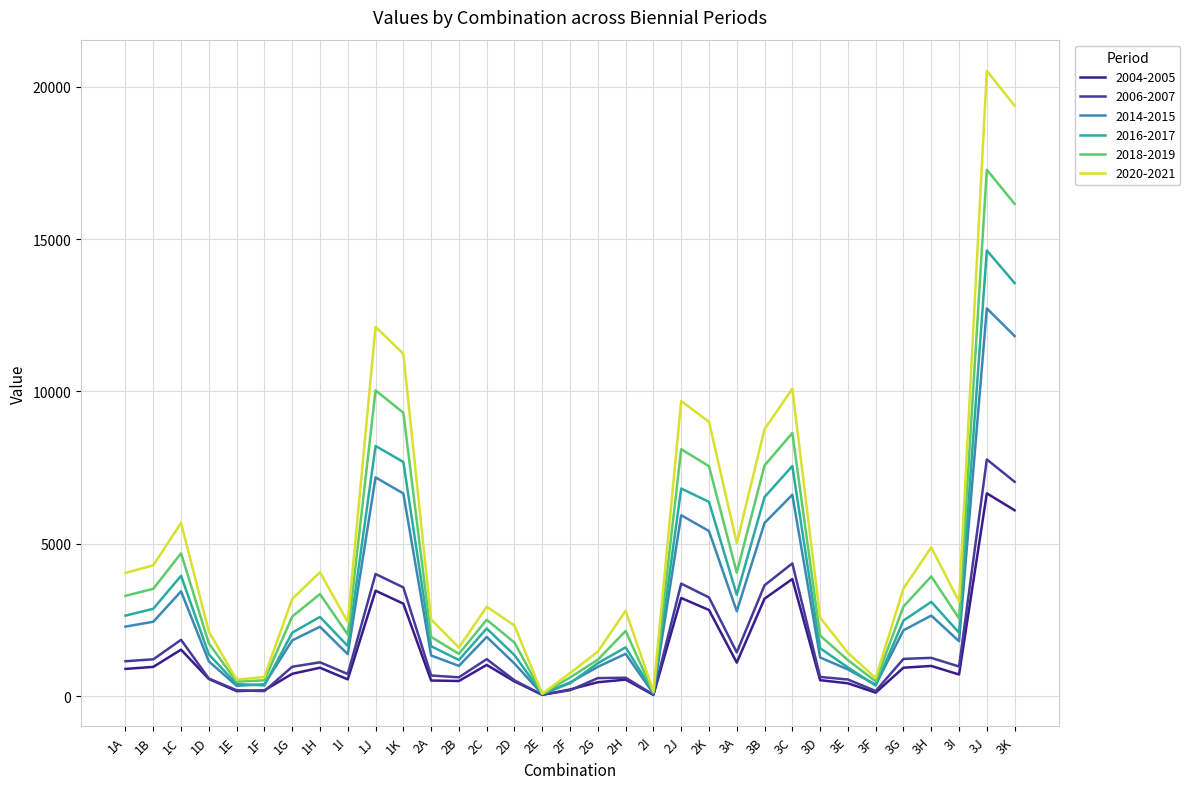

Does the chart have visible grid lines?

Yes